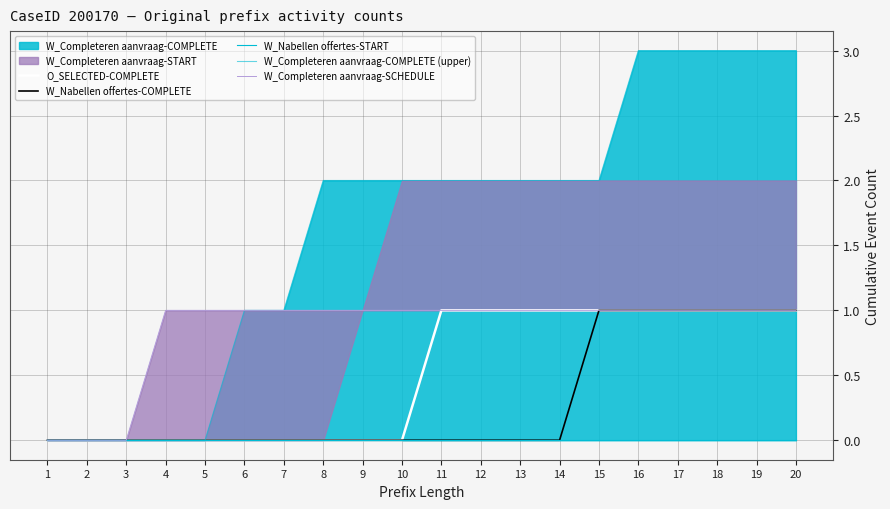

At which label is O_SELECTED-COMPLETE closest to 0?

1